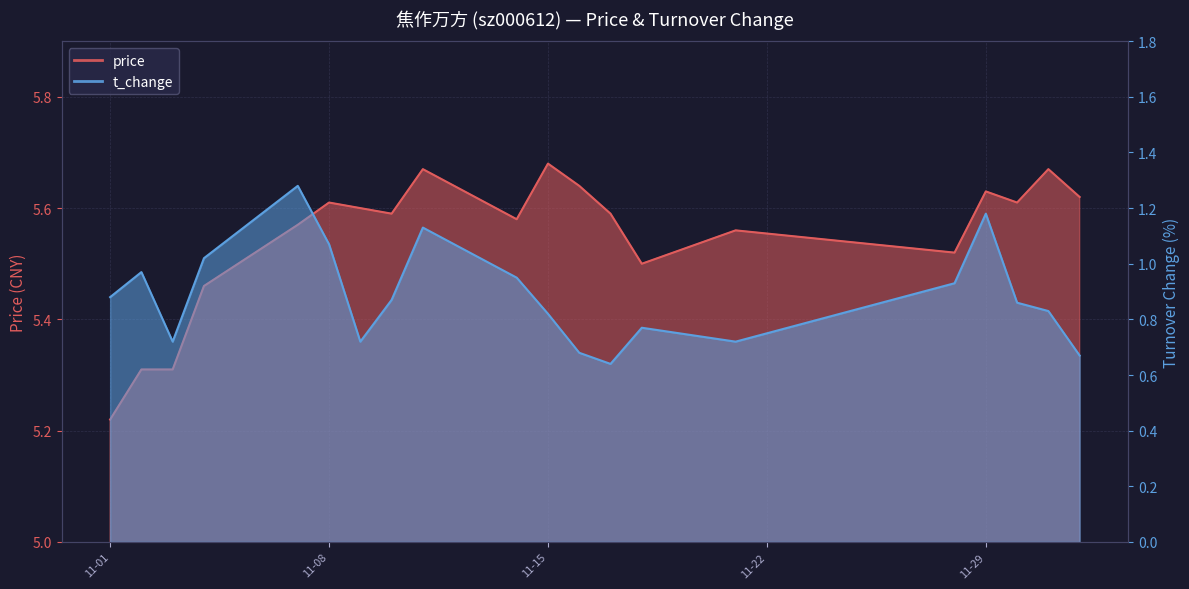

True or false: price has more than 0 points higher than both neighbors.

True